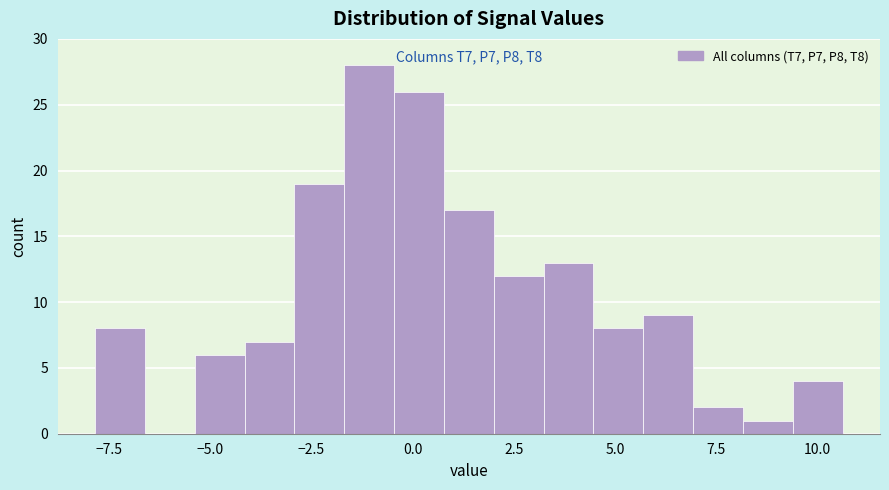

Around what value on the x-axis is the tallest bar? Give the approximate position of its centre, as read against the axis.

-1.0